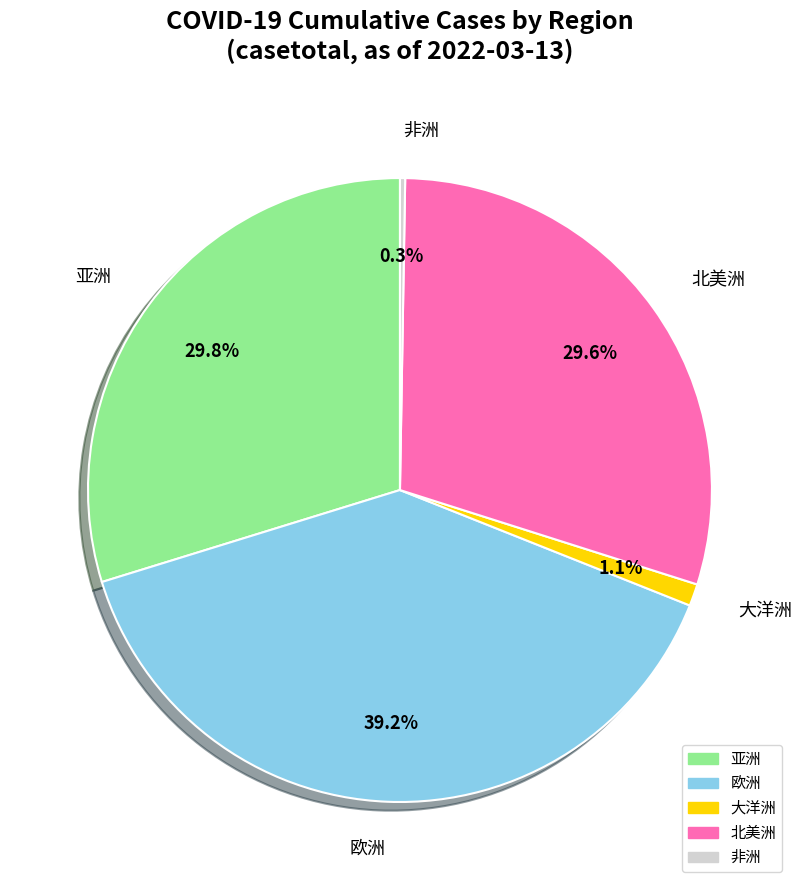

What is the total percentage of 欧洲 and 大洋洲?

40.3%